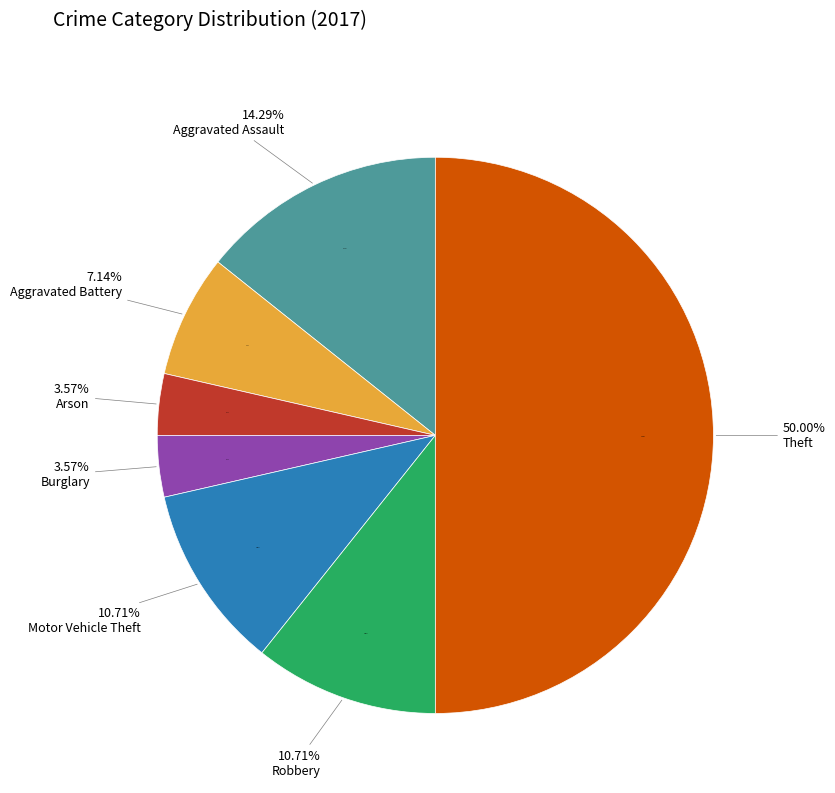

What percentage do Aggravated Battery and Aggravated Assault together represent?

21.4%